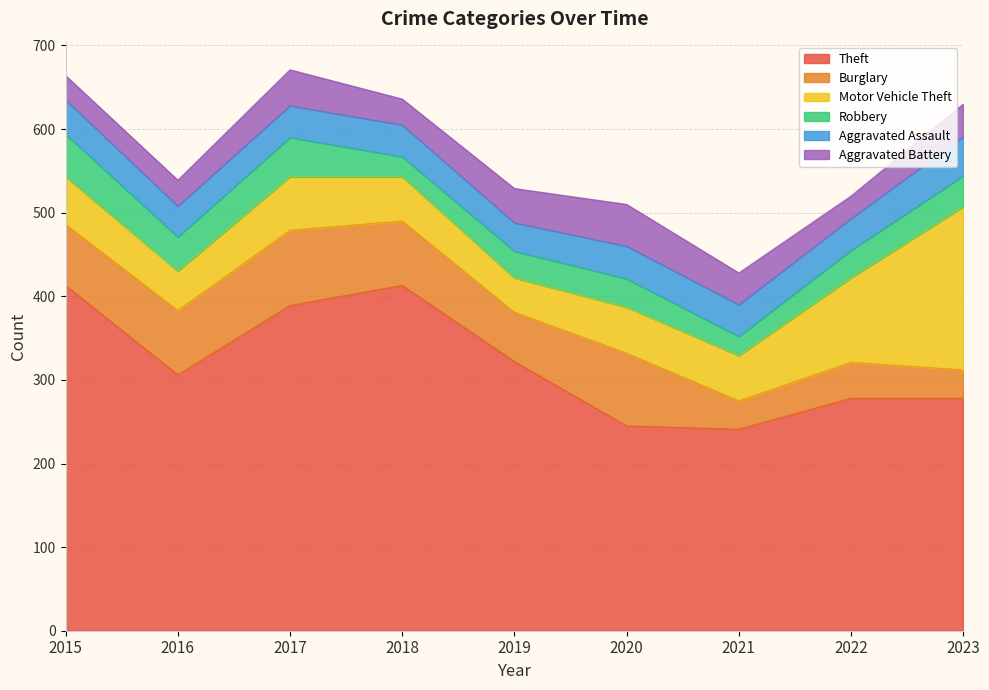

Which series has the largest total across all categories?

Theft